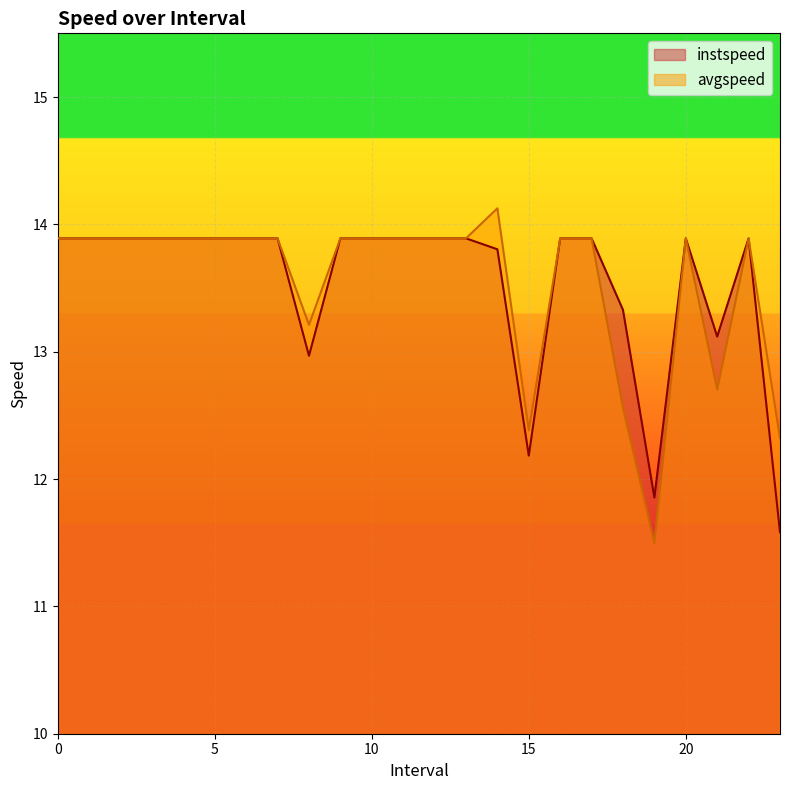

What is the difference between the second highest and second lowest values in the avgspeed series?

1.6